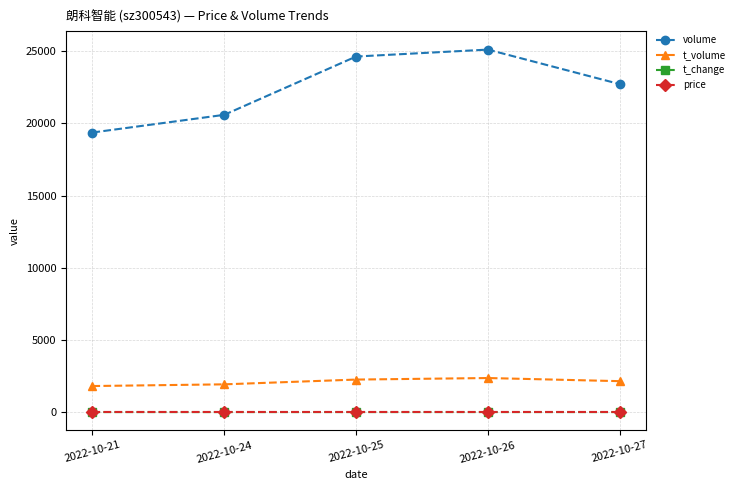

True or false: t_change and t_volume intersect in this chart.

False